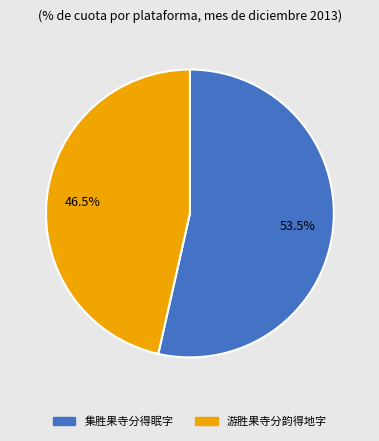

Count the number of slices in the pie.

2